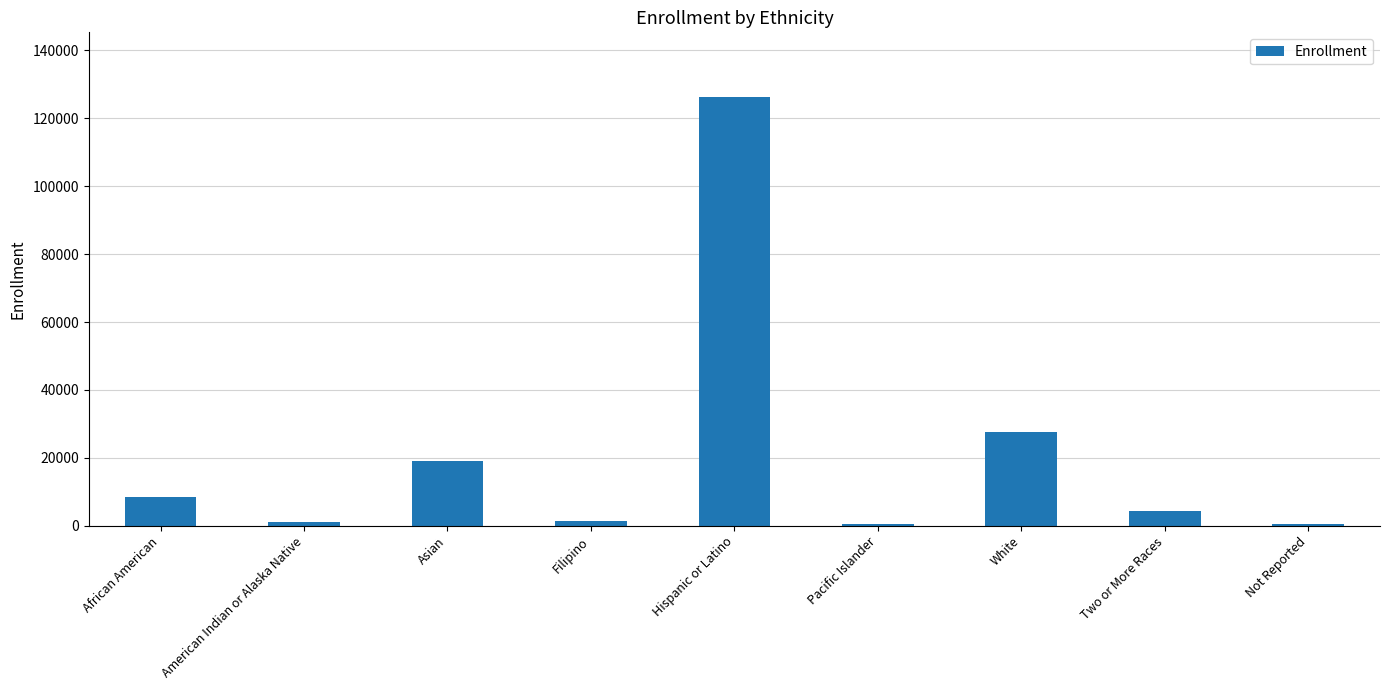

What is the sum of the values at White and American Indian or Alaska Native?

28617